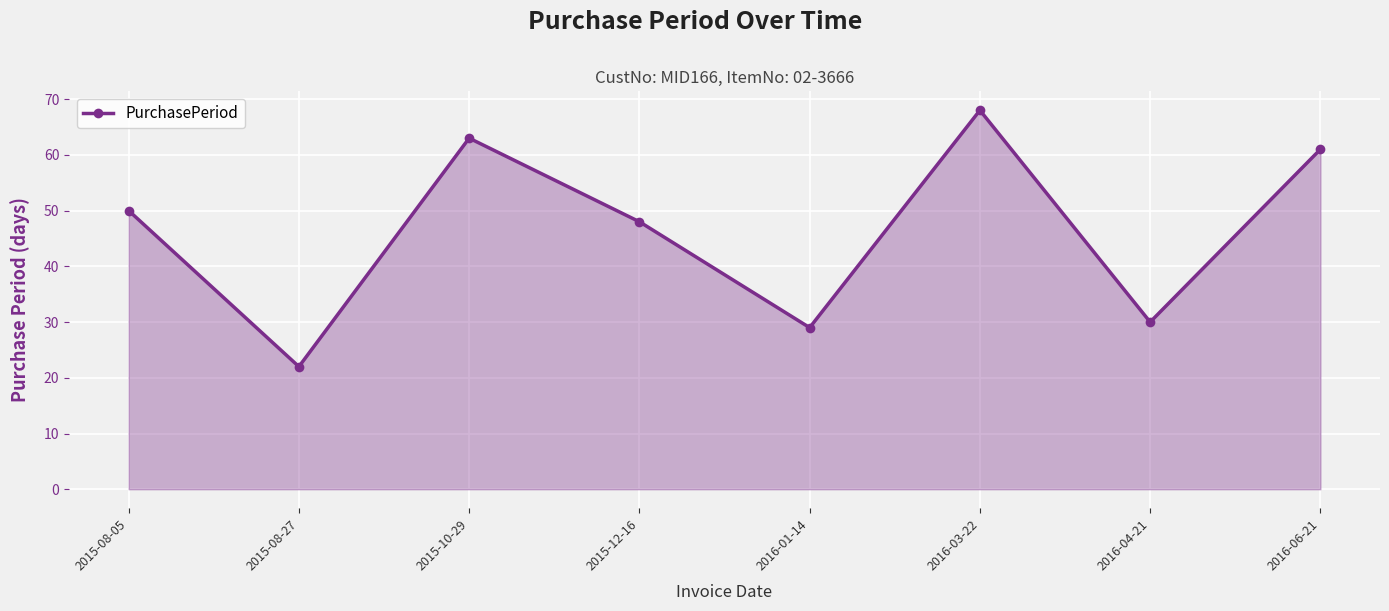

What is the sum of all values?

371